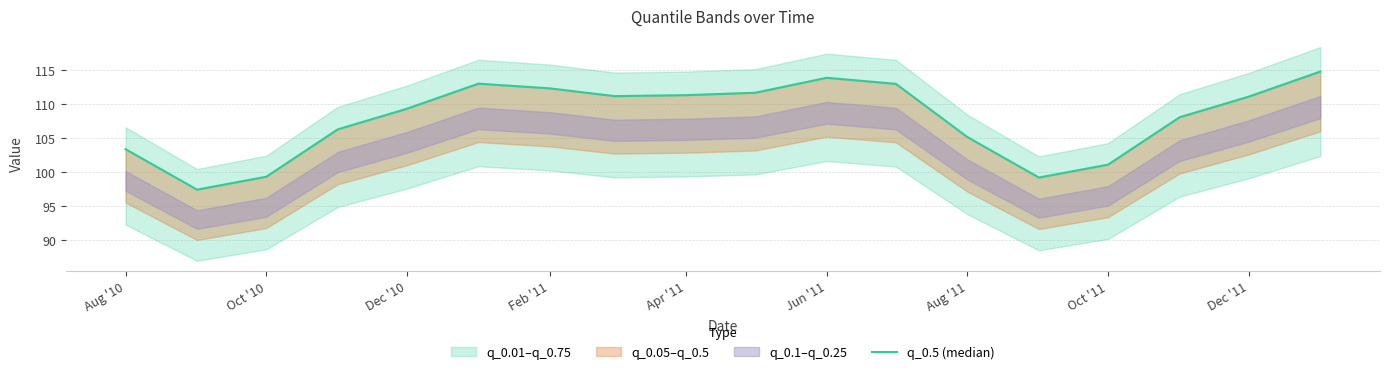

What is the minimum value shown in the chart?

97.5